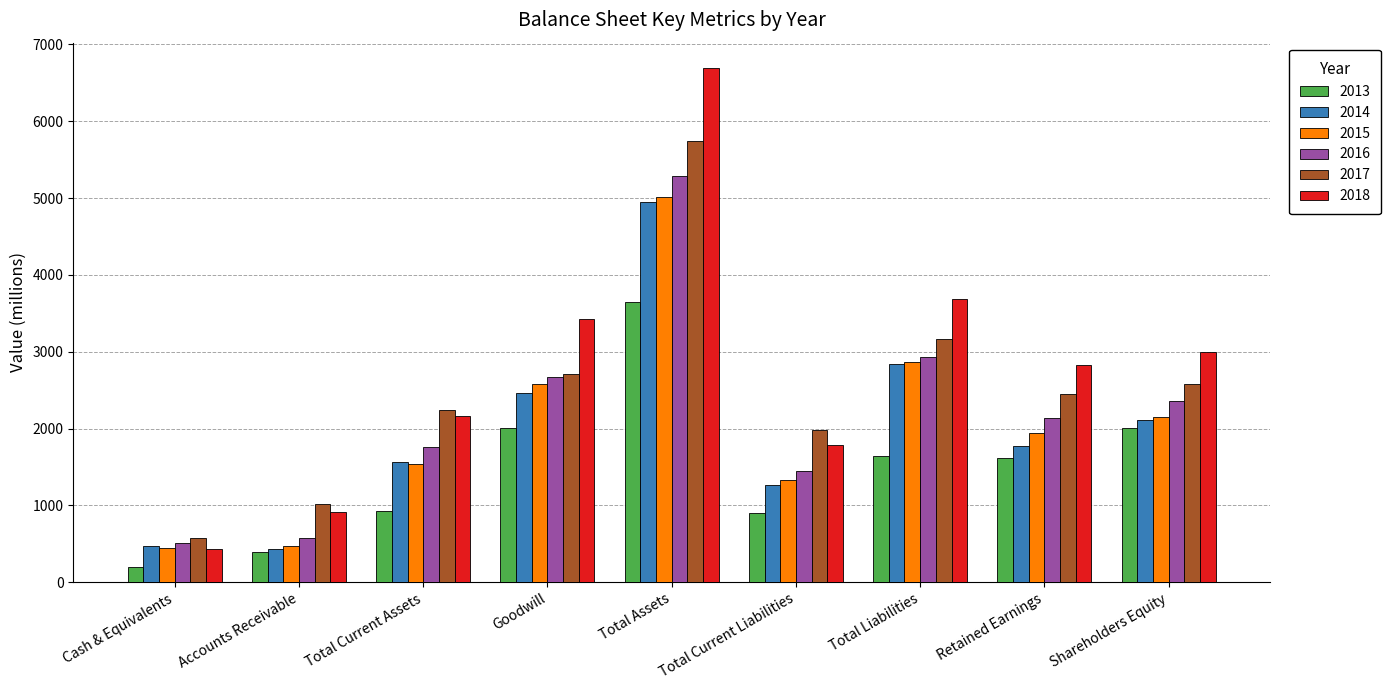

At how many categories does at least one series exceed 1941?

7